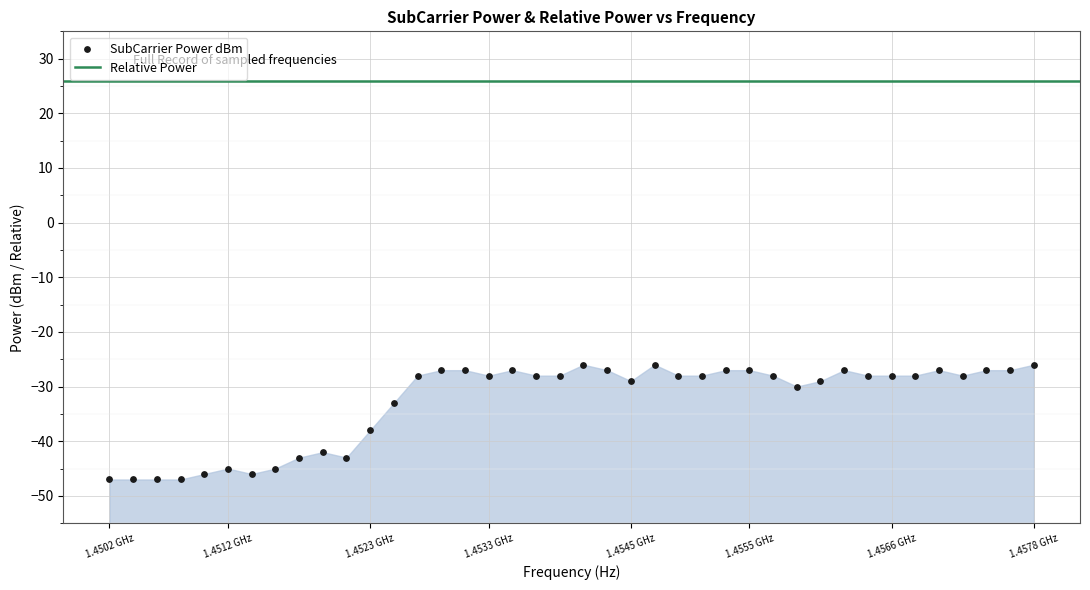

What Y value in the scatter plot is closest to -36?

-38